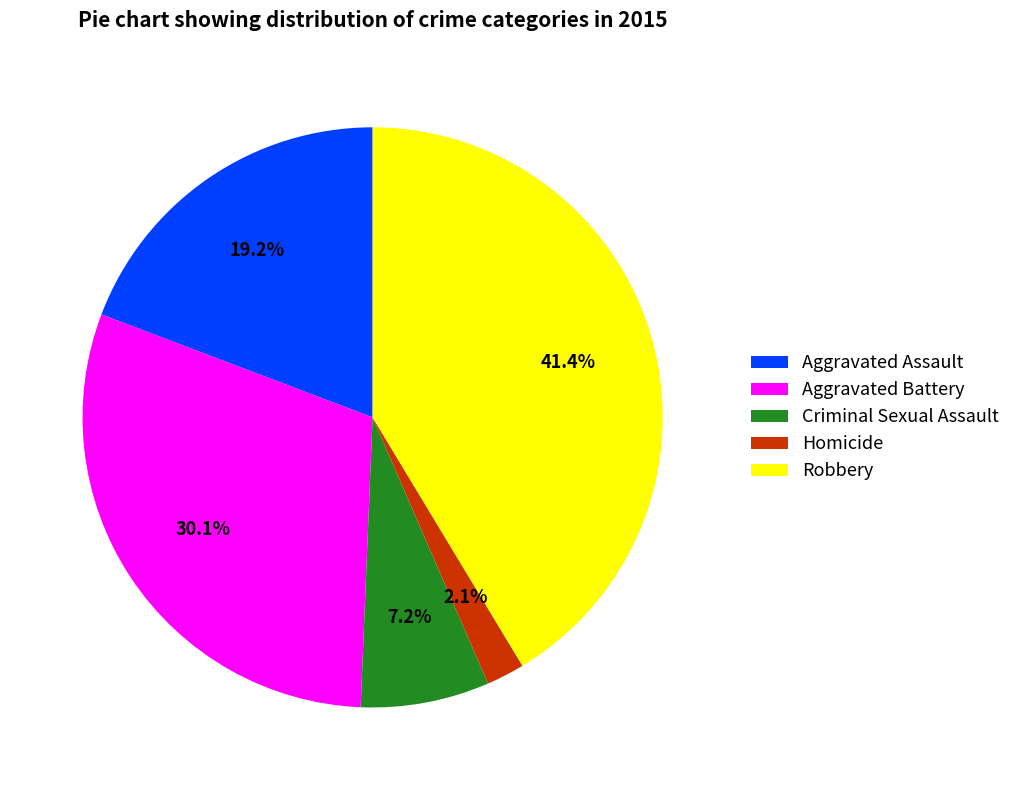

To the nearest percent, what is the difference between the Criminal Sexual Assault and Aggravated Battery slice percentages?

23%